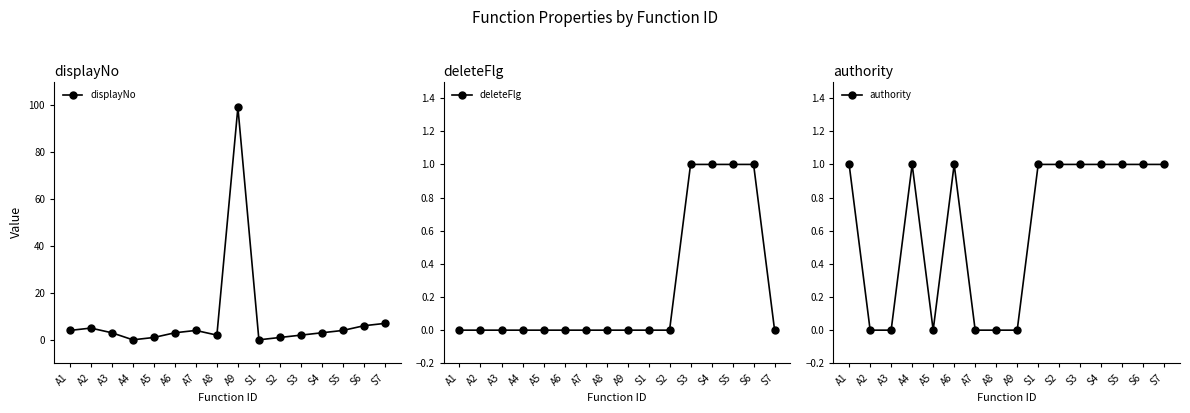

What is the difference between the maximum and second lowest values in the displayNo series?

99